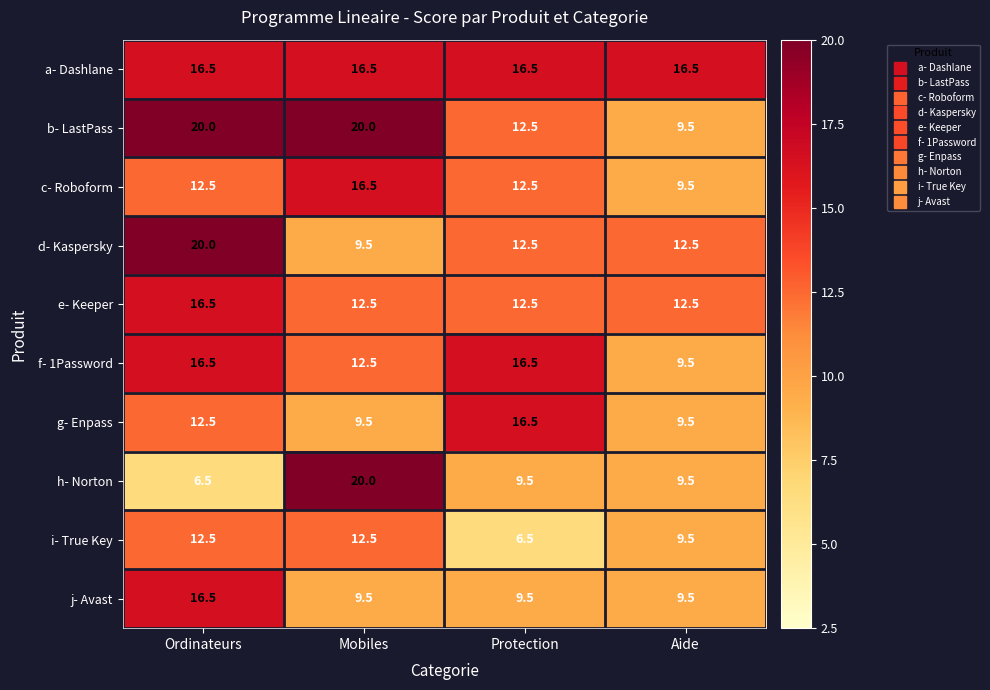

What is the lowest value of the e- Keeper series?

12.5